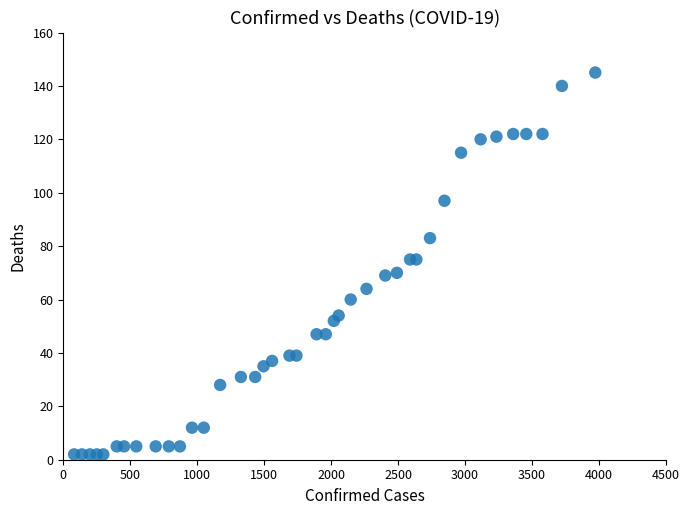

What is the range of X values (max minus min)?

3891